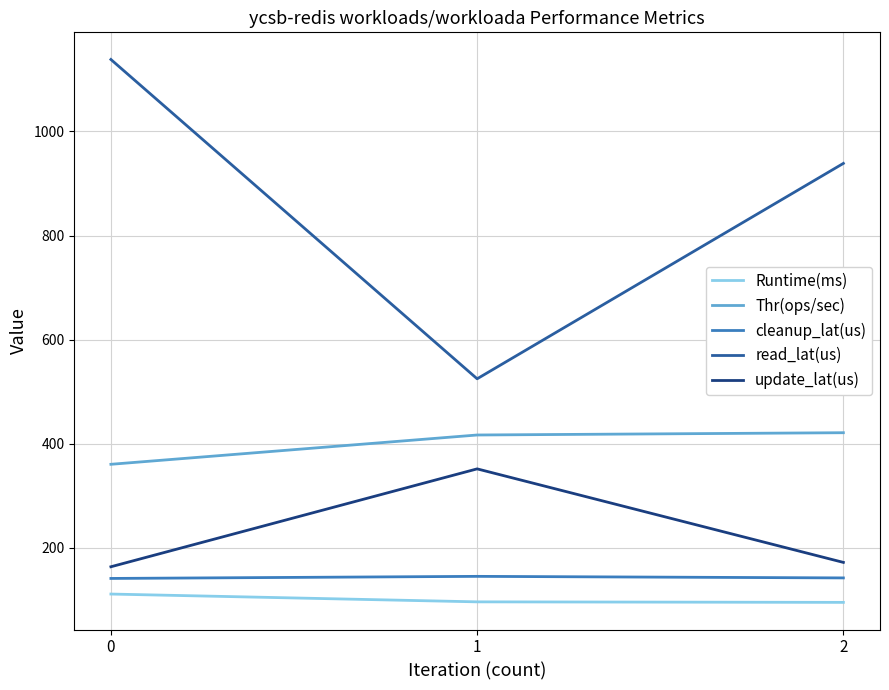

Which series has the widest spread of values?

read_lat(us)